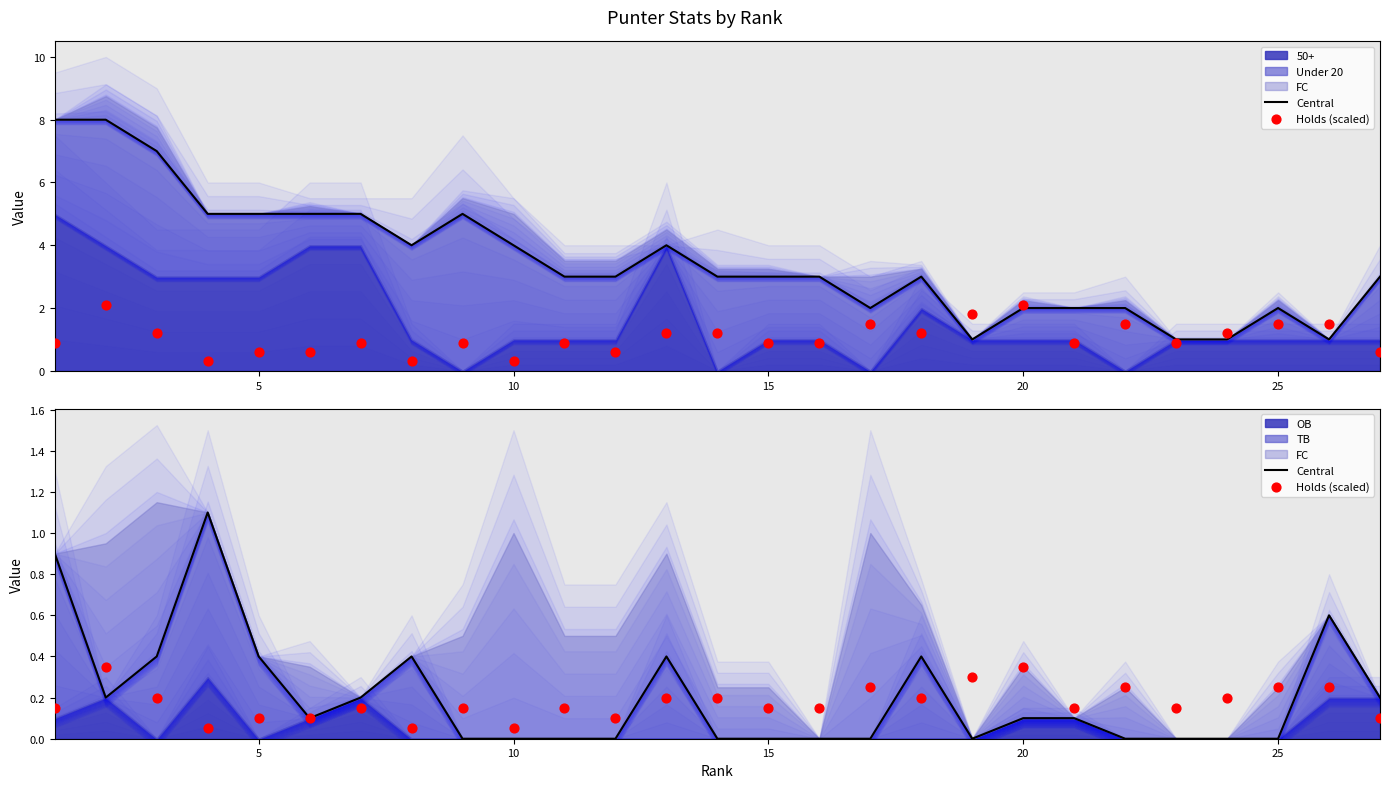

At how many categories does at least one series exceed 0?

27